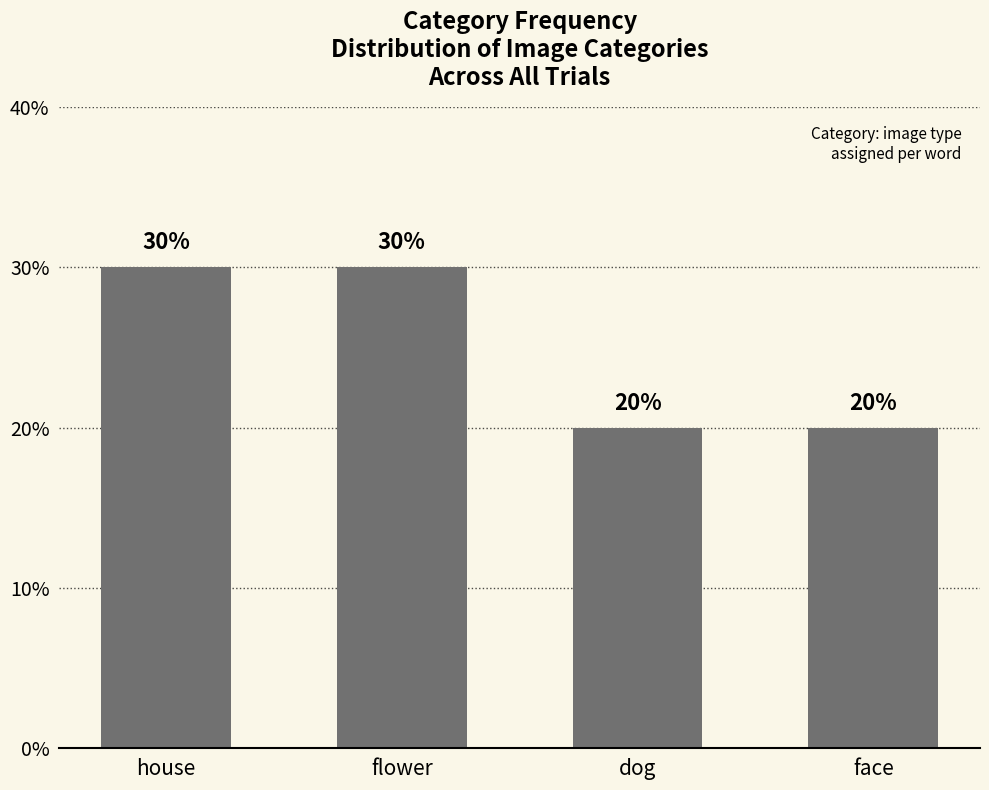

Reading right to left, transcribe all the data shown in this chart.

face=20	dog=20	flower=30	house=30